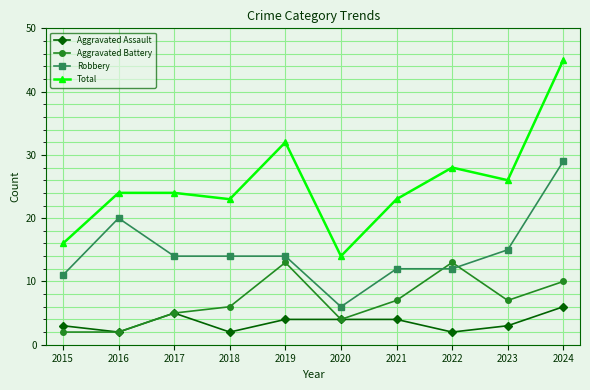

True or false: Aggravated Battery and Total cross at least once.

False